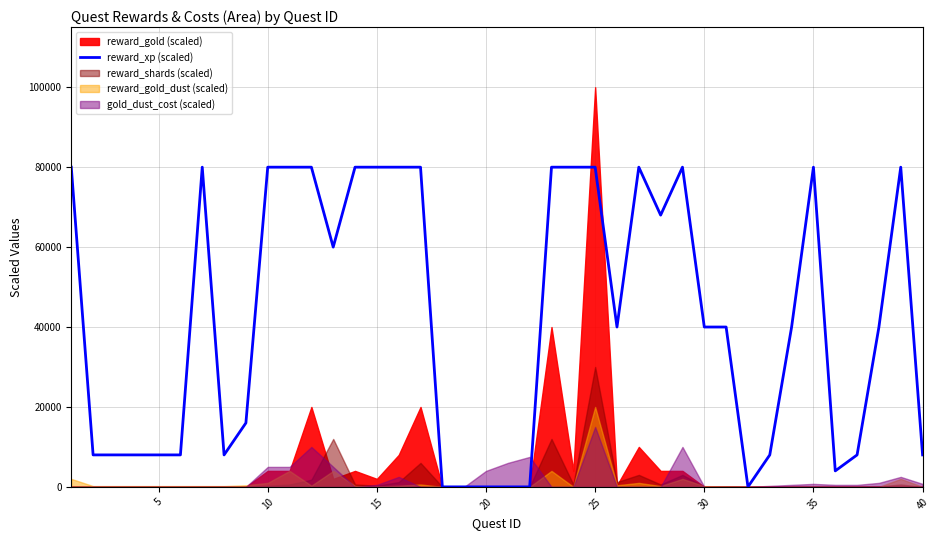

True or false: the data shows 18589 at 25.

False